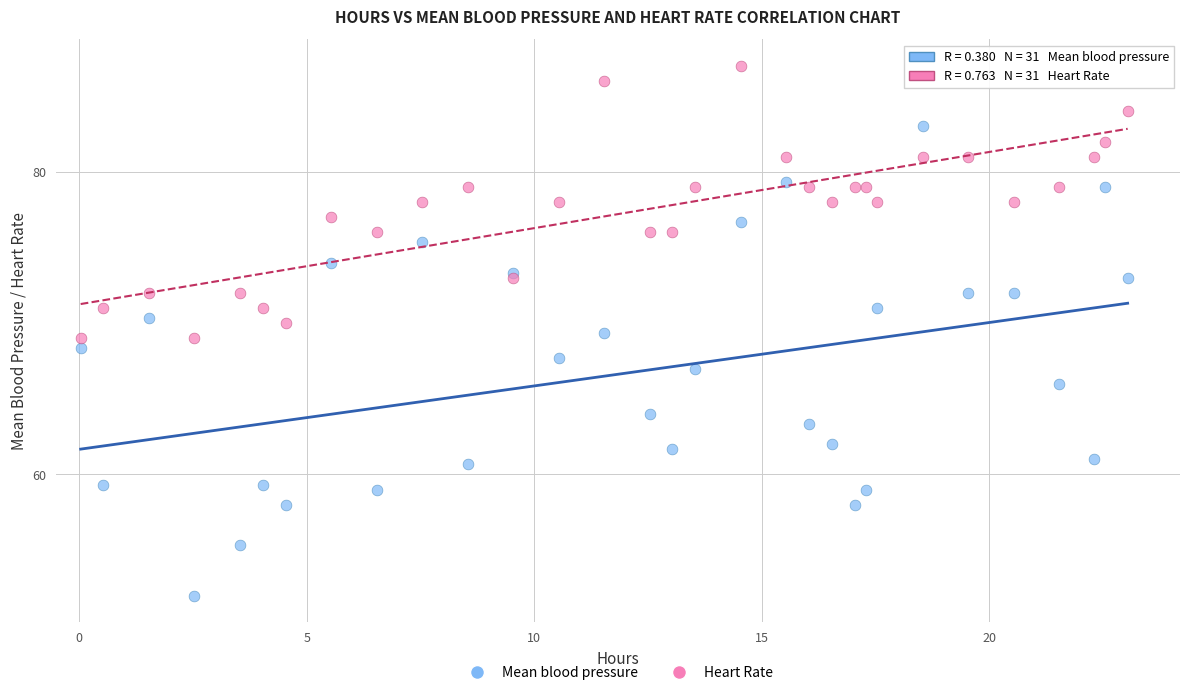

What is the X range (max minus min) for the scatter plot?

23.0